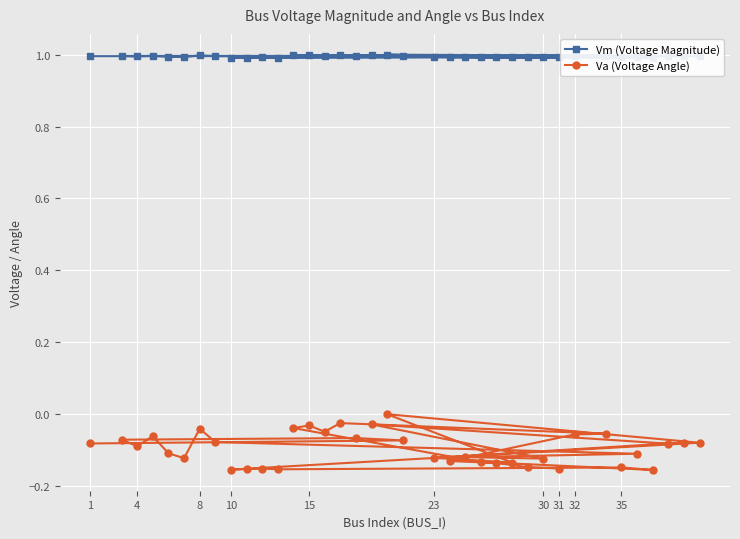

What is the minimum value for Vm (Voltage Magnitude)?

1.0